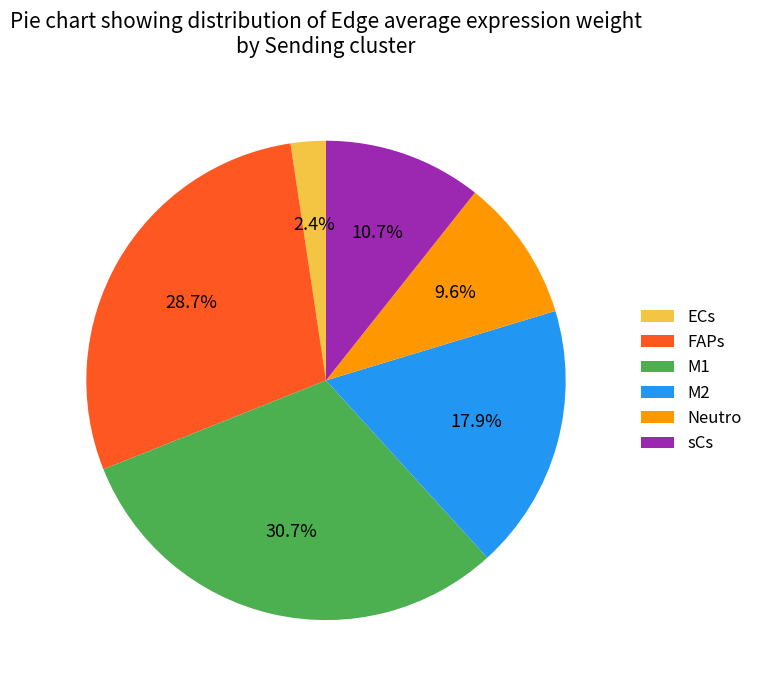

What percentage is the ECs slice, to the nearest percent?

2%